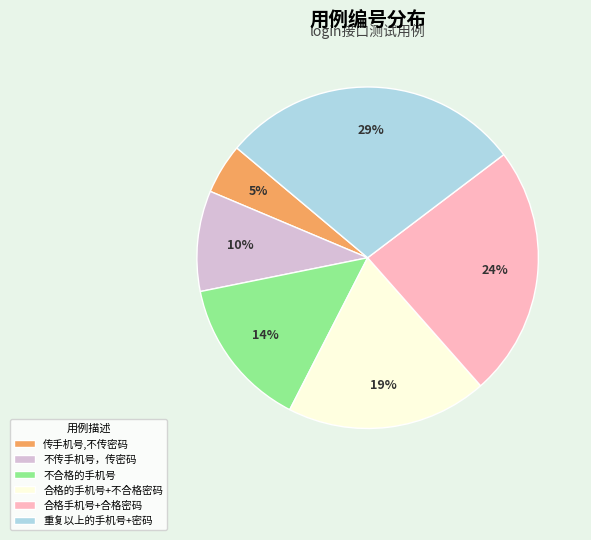

Which slice is the largest?

重复以上的手机号+密码